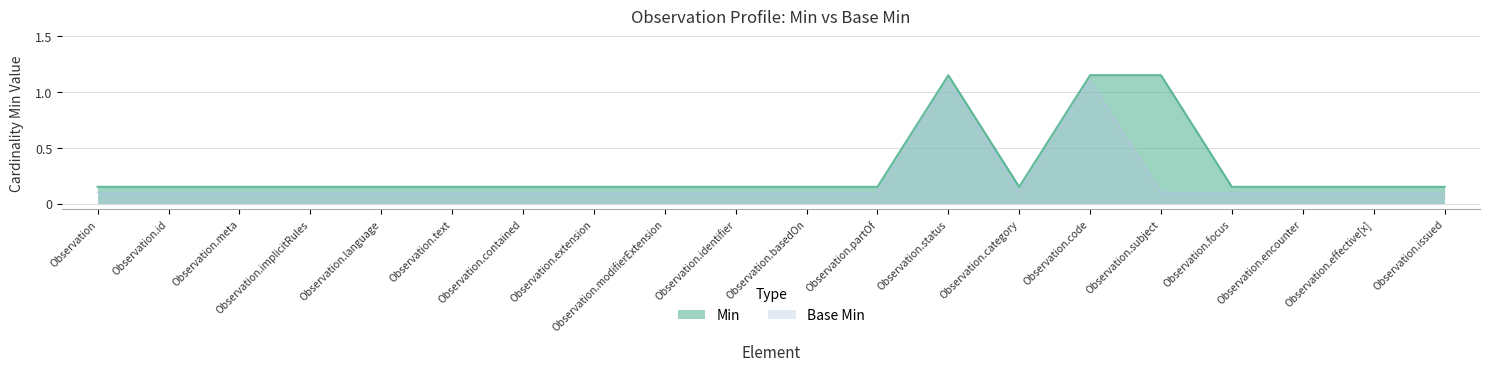

True or false: Base Min and Min intersect in this chart.

False